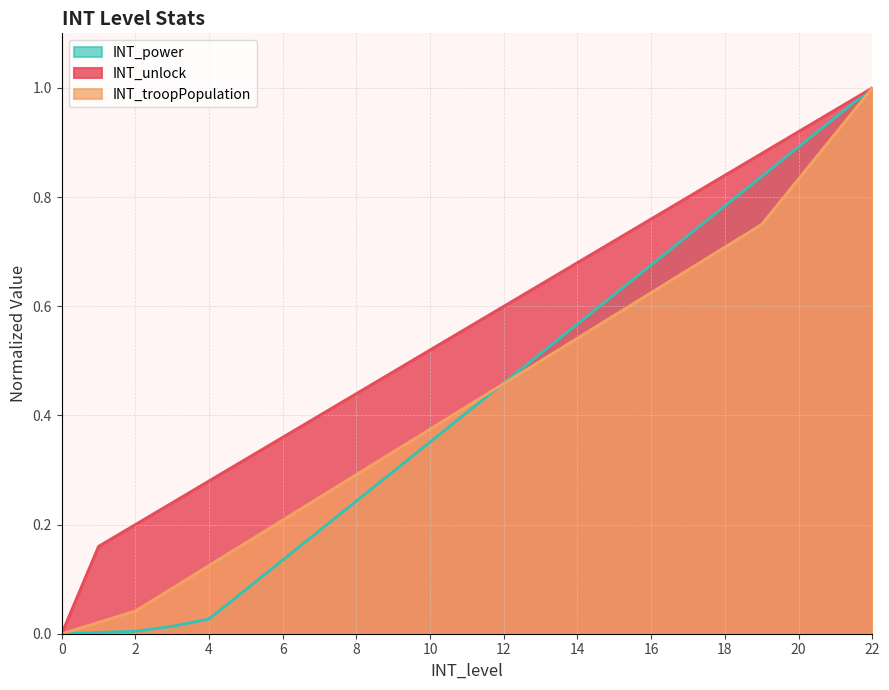

What is the spread (max minus min) of values at 11?

0.2